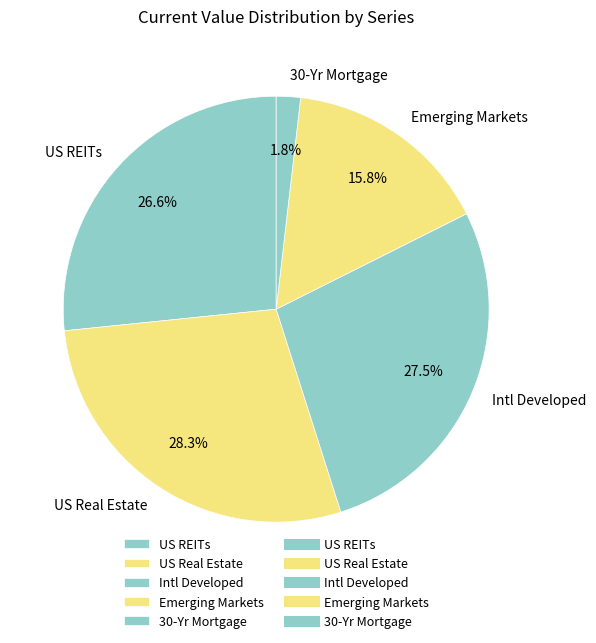

To the nearest percent, what is the average slice percentage?

20%